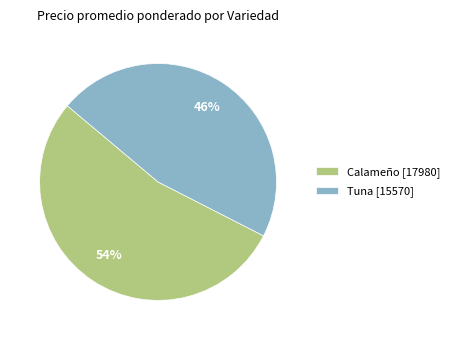

Combined, do Tuna [15570] and Calameño [17980] account for over 50%?

Yes